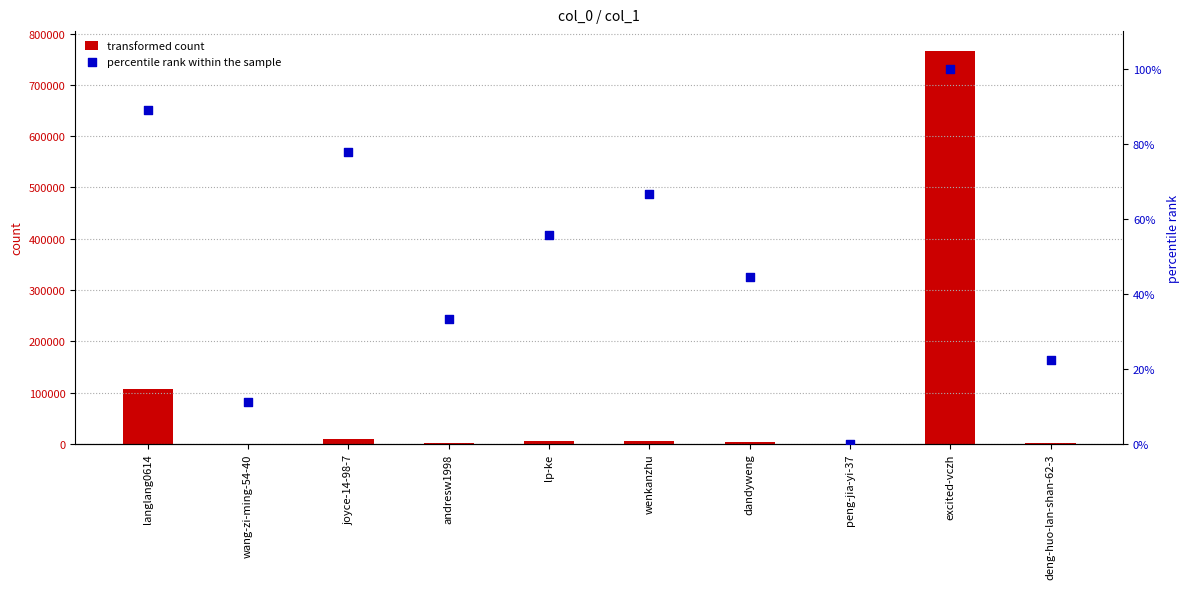

Which series reaches the minimum Y coordinate?

percentile rank within the sample